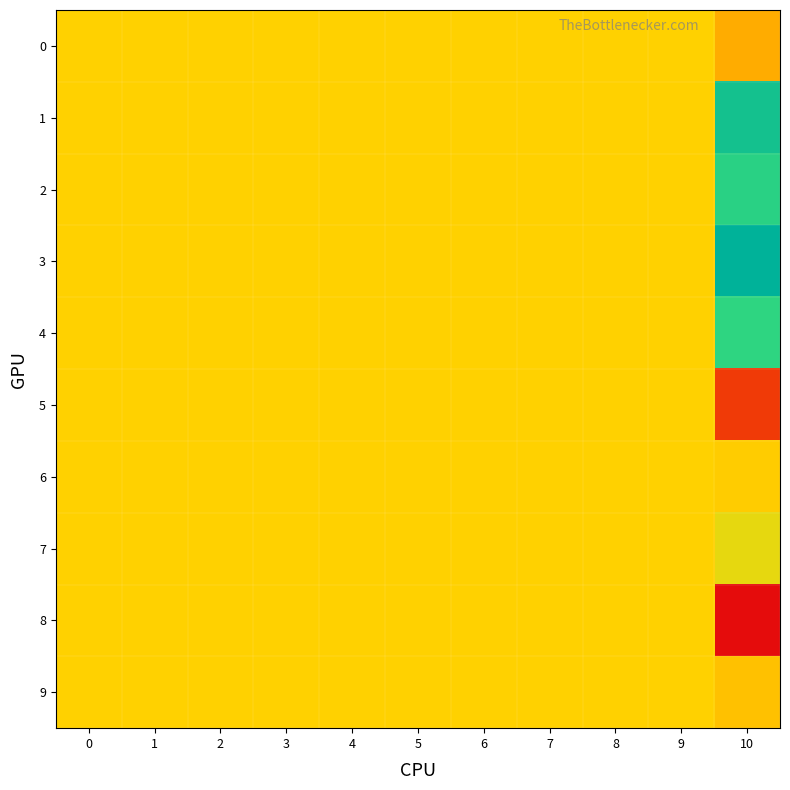

Reading left to right, extract all data points from this chart.

0: 0=0.0	1=0.0	2=0.0	3=0.0	4=0.0	5=0.0	6=0.0	7=0.0	8=0.0	9=0.0	10=-0.0
1: 0=0.0	1=0.0	2=0.0	3=0.0	4=0.0	5=0.0	6=0.0	7=0.0	8=0.0	9=0.0	10=0.1
2: 0=0.0	1=0.0	2=0.0	3=0.0	4=0.0	5=0.0	6=0.0	7=0.0	8=0.0	9=0.0	10=0.1
3: 0=0.0	1=0.0	2=0.0	3=0.0	4=0.0	5=0.0	6=0.0	7=0.0	8=0.0	9=0.0	10=0.1
4: 0=0.0	1=0.0	2=0.0	3=0.0	4=0.0	5=0.0	6=0.0	7=0.0	8=0.0	9=0.0	10=0.1
5: 0=0.0	1=0.0	2=0.0	3=0.0	4=0.0	5=0.0	6=0.0	7=0.0	8=0.0	9=0.0	10=-0.1
6: 0=0.0	1=0.0	2=0.0	3=0.0	4=0.0	5=0.0	6=0.0	7=0.0	8=0.0	9=0.0	10=-0.0
7: 0=0.0	1=0.0	2=0.0	3=0.0	4=0.0	5=0.0	6=0.0	7=0.0	8=0.0	9=0.0	10=0.0
8: 0=0.0	1=0.0	2=0.0	3=0.0	4=0.0	5=0.0	6=0.0	7=0.0	8=0.0	9=0.0	10=-0.1
9: 0=0.0	1=0.0	2=0.0	3=0.0	4=0.0	5=0.0	6=0.0	7=0.0	8=0.0	9=0.0	10=-0.0